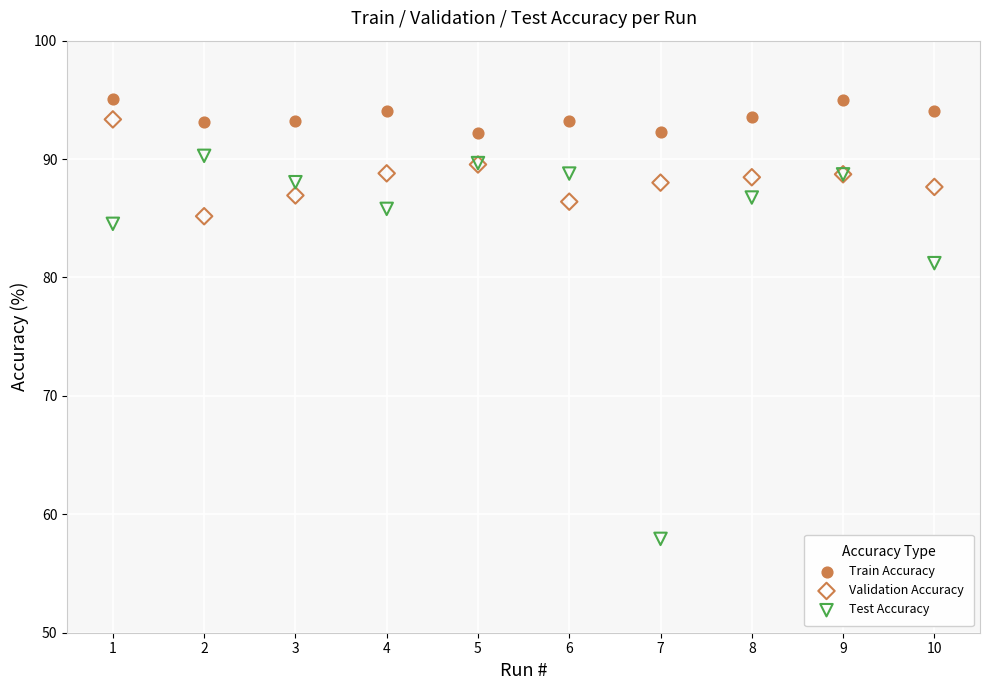

What is the X range (max minus min) for the scatter plot?

9.0